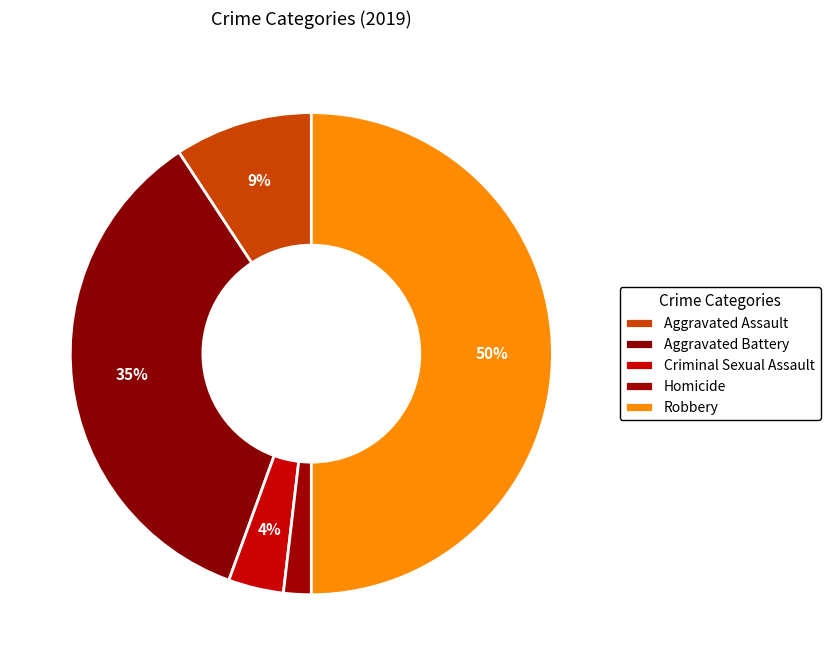

Is it true that Robbery is 64% of the pie?

False